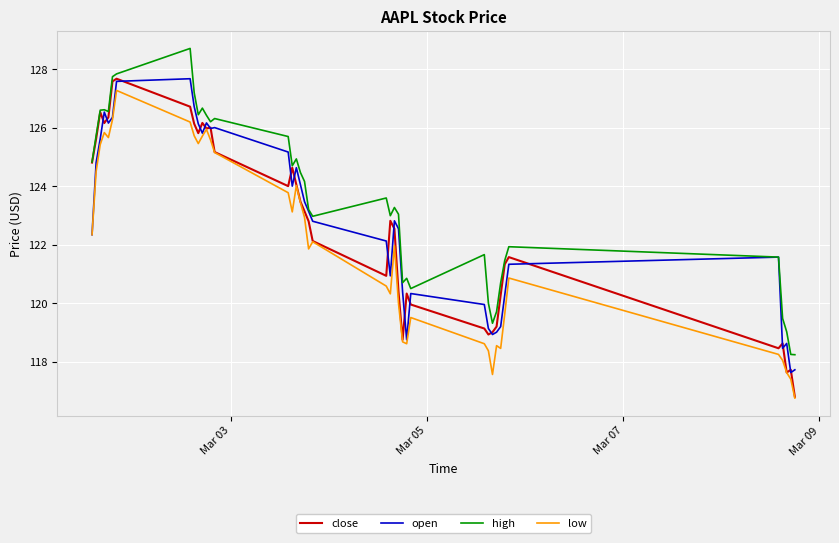

Which series has the largest total across all categories?

high